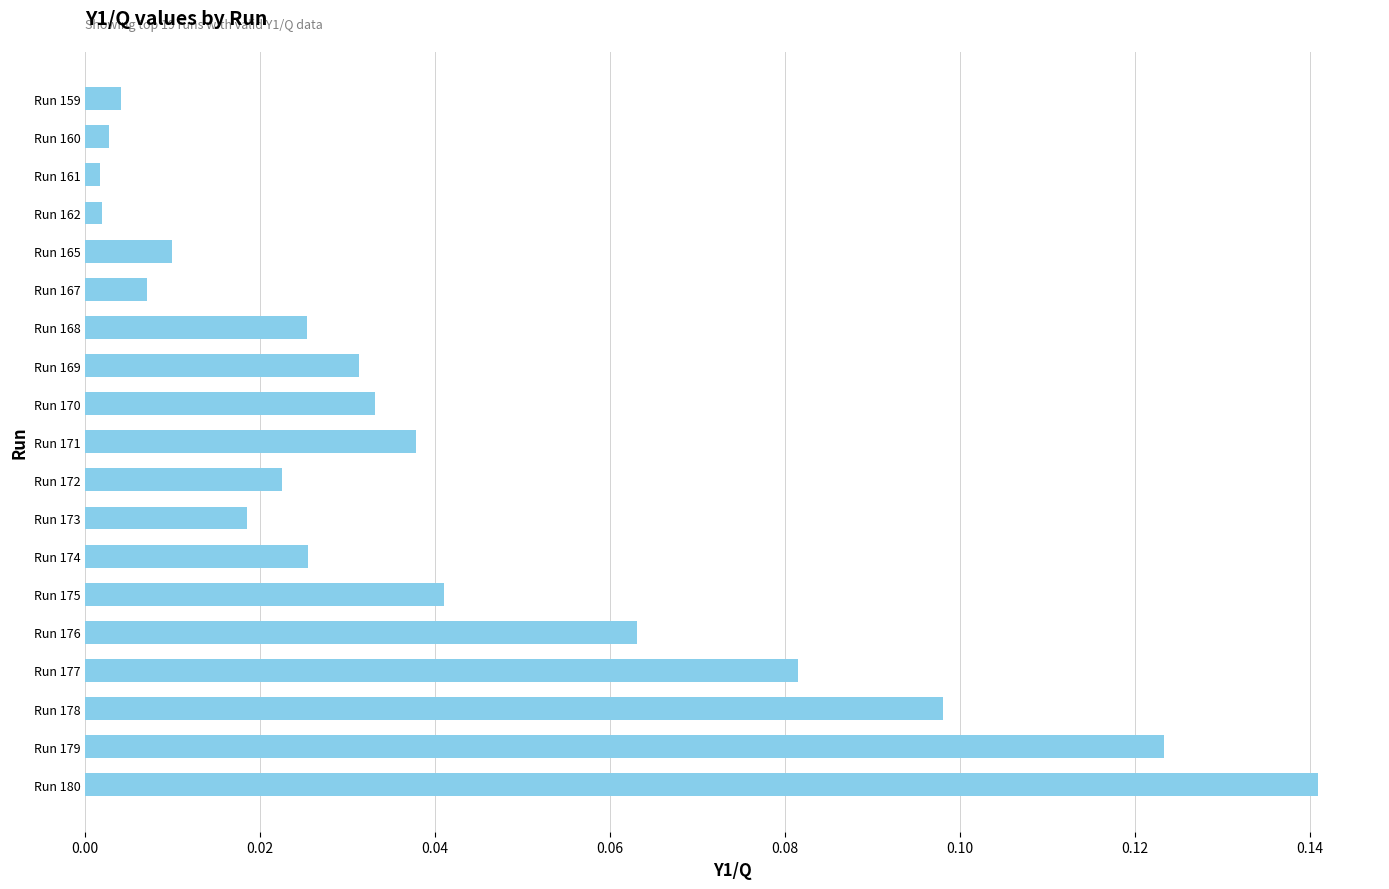

The value at Run 176 is 0.0. True or false?

False